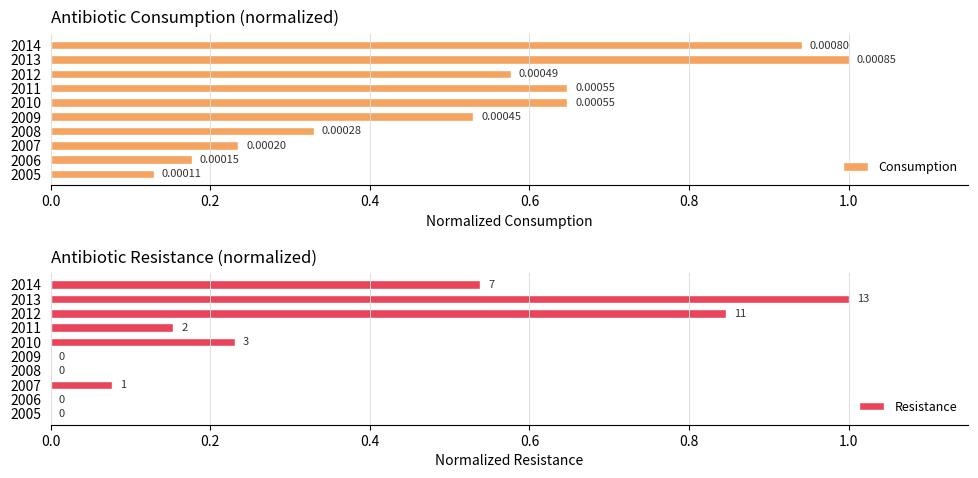

What is the minimum value for Consumption?

0.1